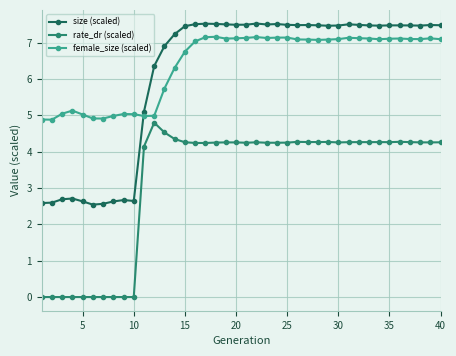

True or false: size (scaled) and rate_dr (scaled) cross at least once.

False